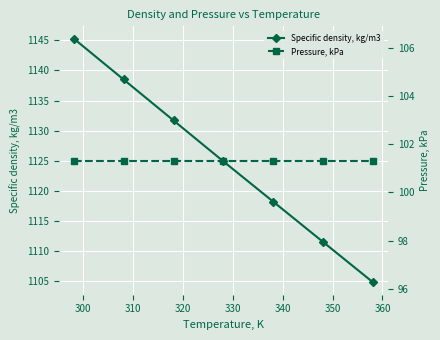

What is the minimum value shown in the chart?

101.3